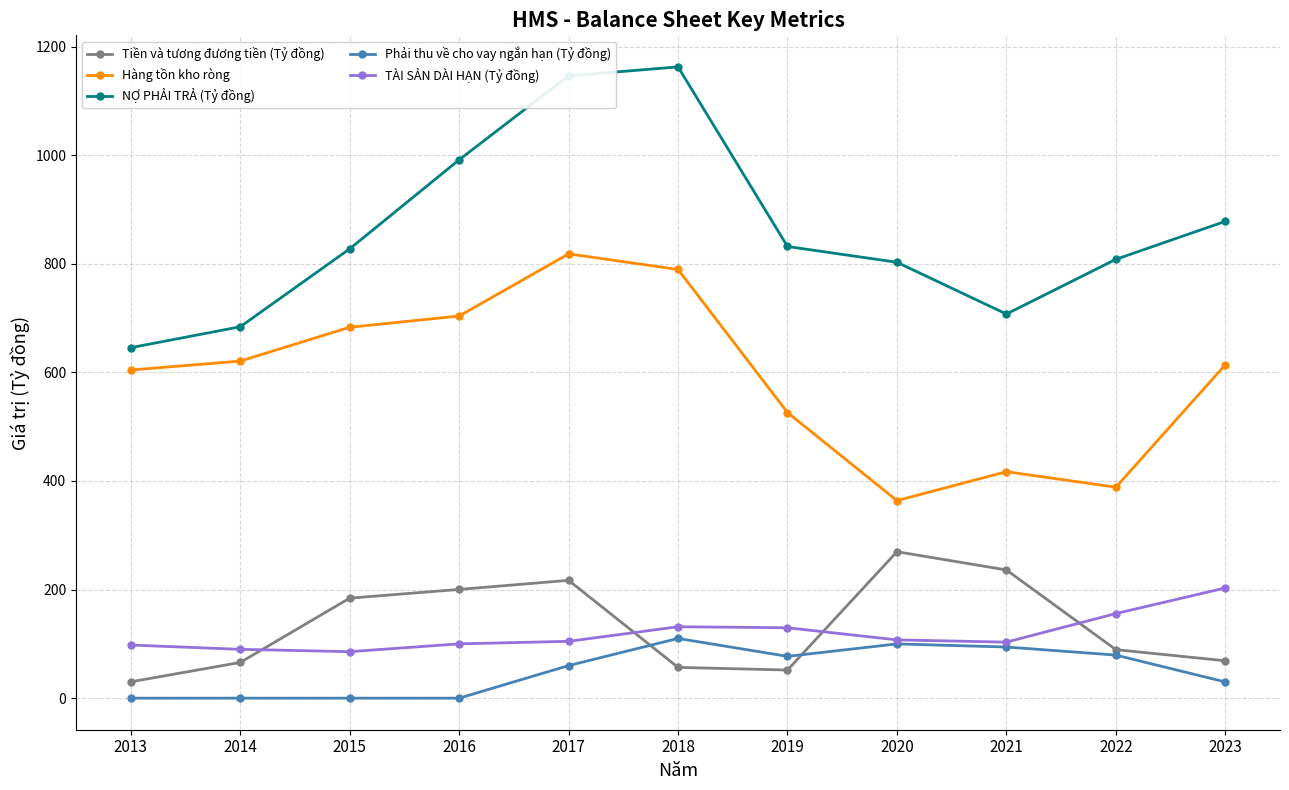

At which category is the sum across all series the highest?

2017